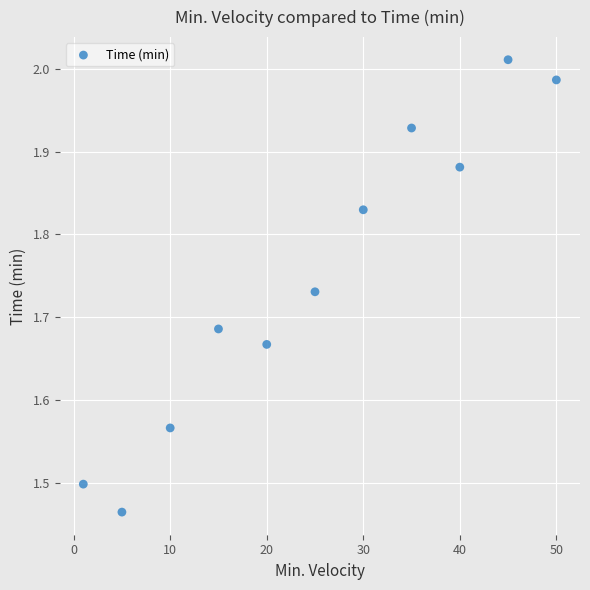

What is the average X value?

25.1